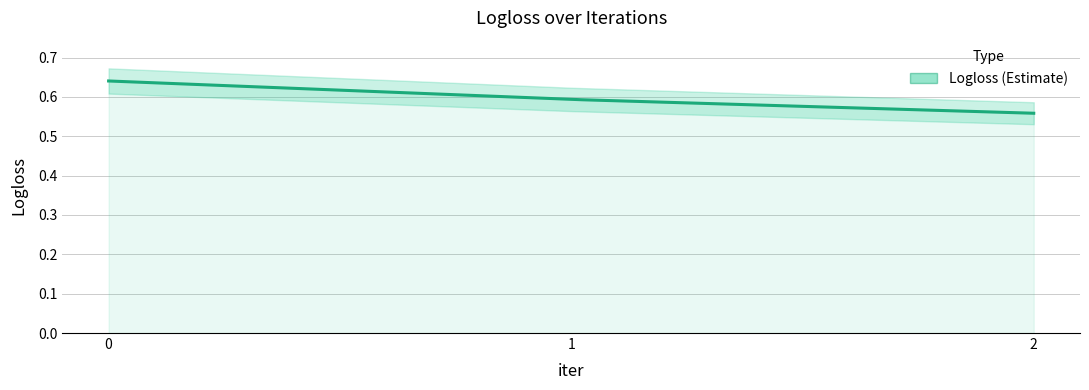

The value at 2 is 0.6. True or false?

True